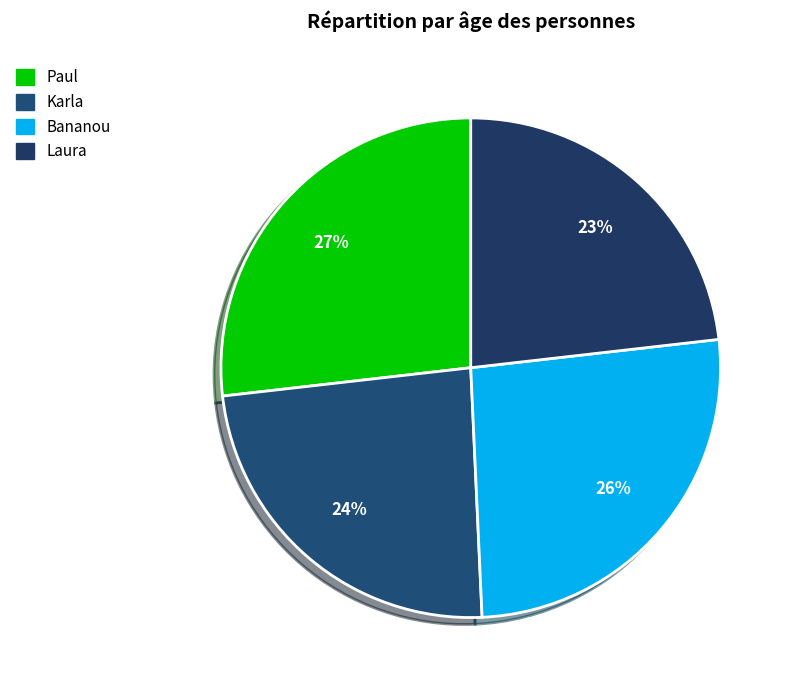

Which has a higher value, Karla or Bananou?

Bananou